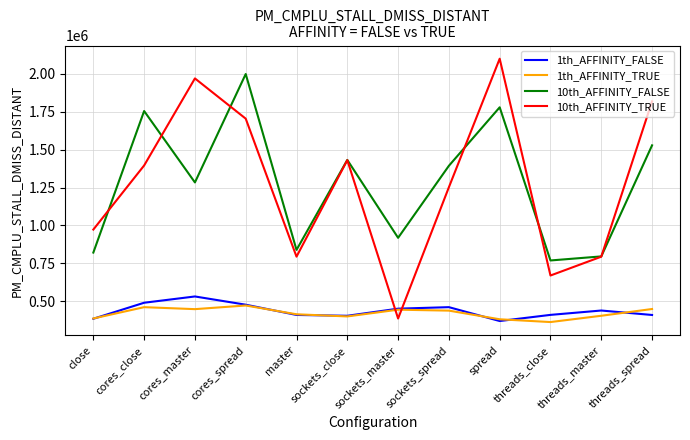

Which series changed the most between sockets_master and spread?

10th_AFFINITY_TRUE